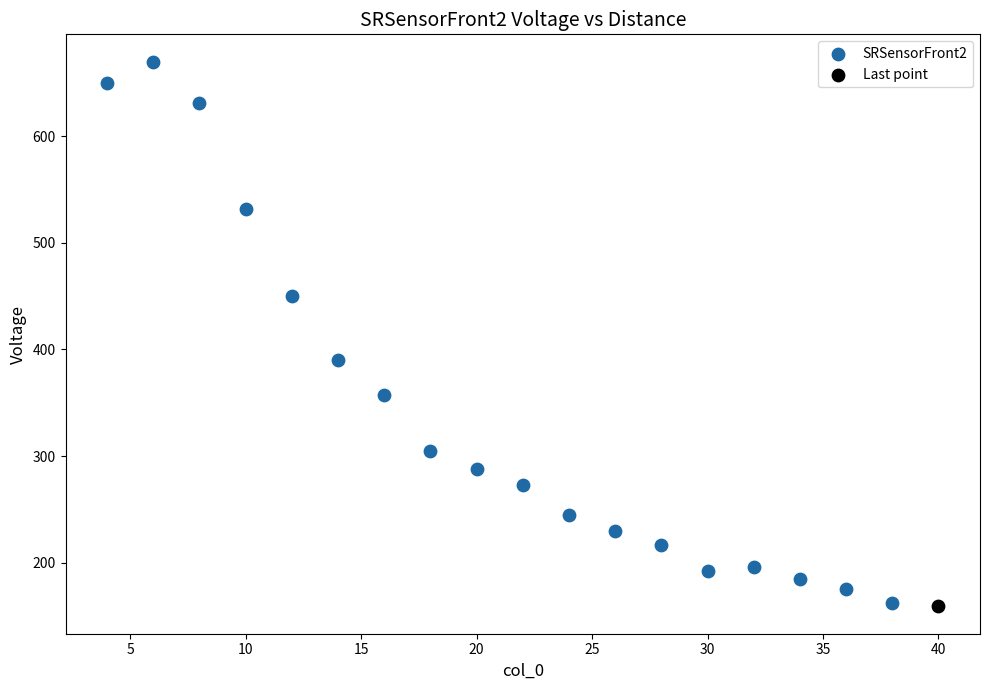

What are all the series names shown in the legend?

SRSensorFront2, Last point